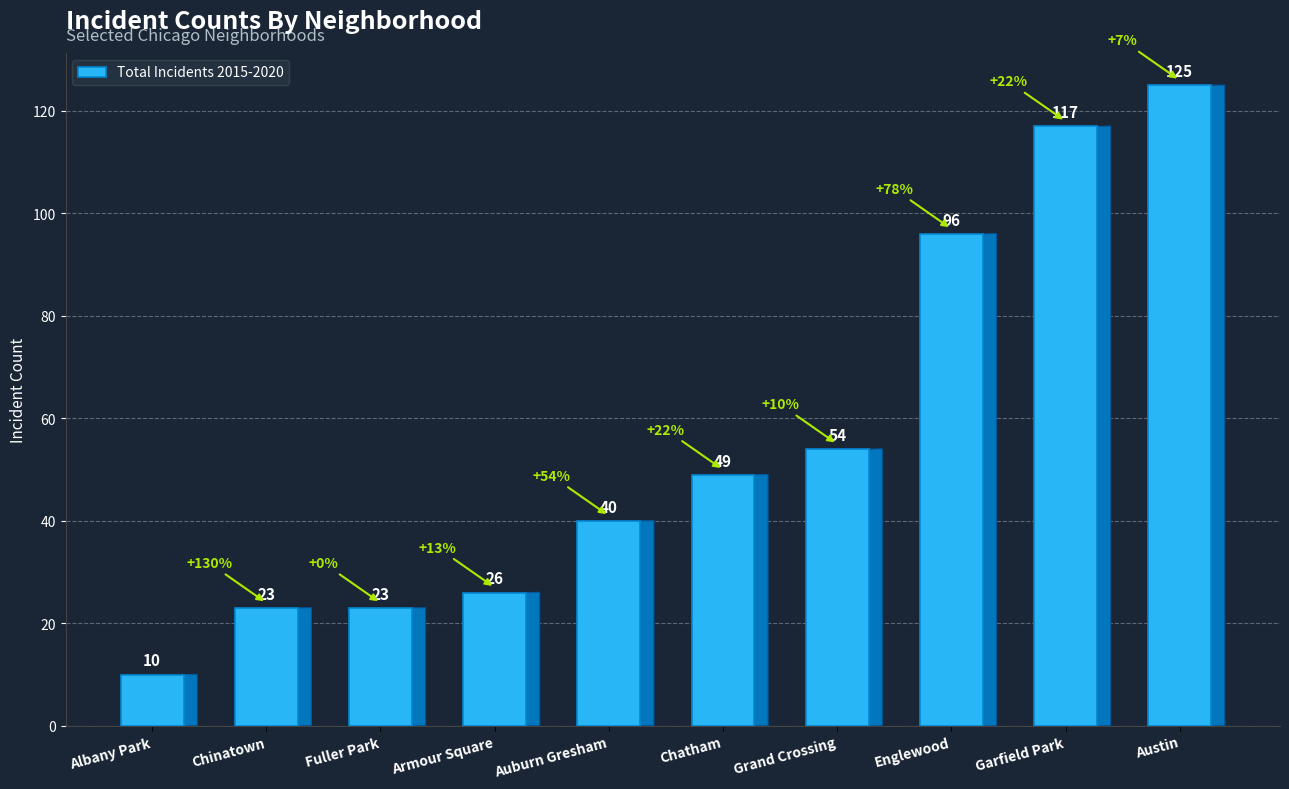

The value at Auburn Gresham is 40. True or false?

True